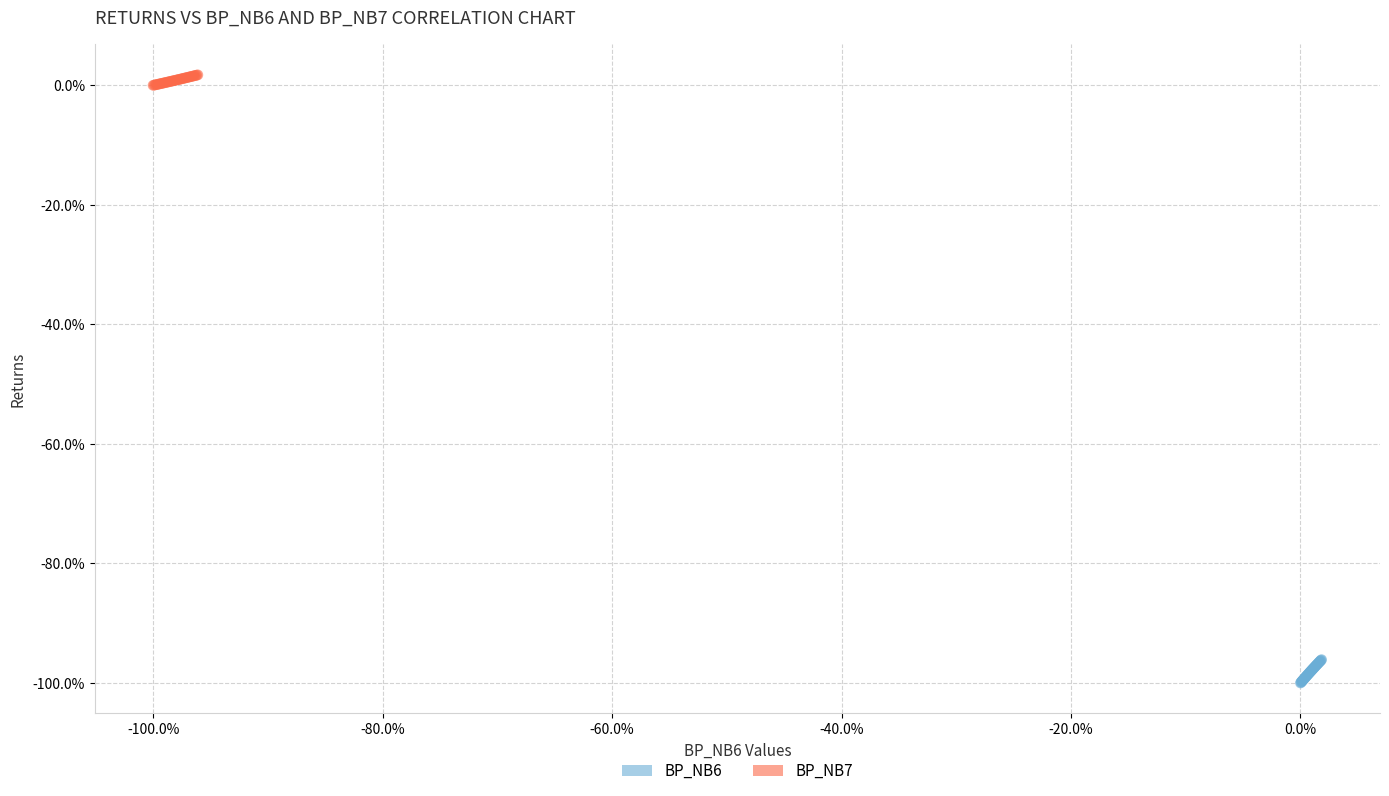

What are all the series names shown in the legend?

BP_NB6, BP_NB7